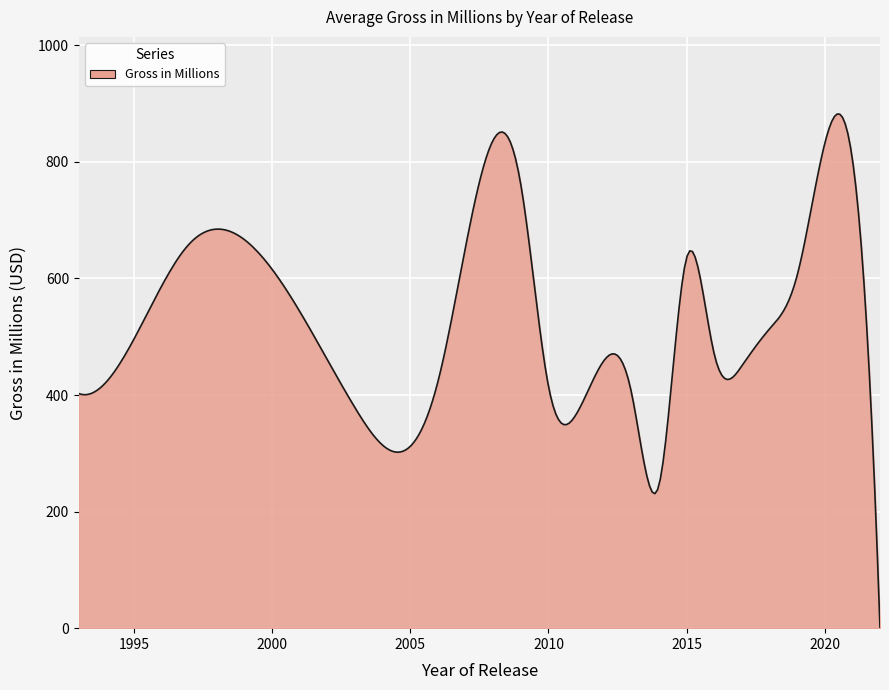

What is the greatest value displayed?

882.1